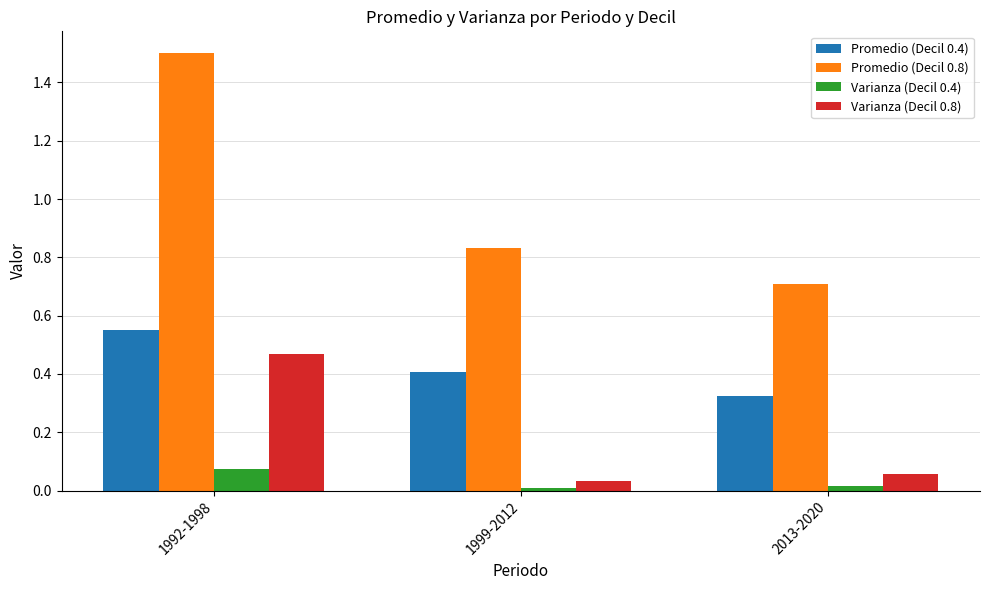

Which series has the widest spread of values?

Promedio (Decil 0.8)